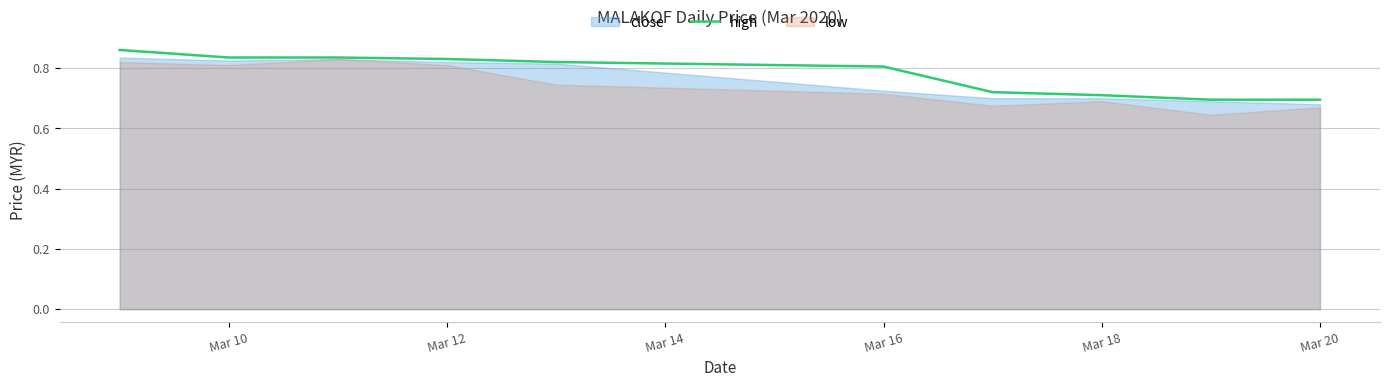

The value of high at Mar 10 is 0.3. True or false?

False